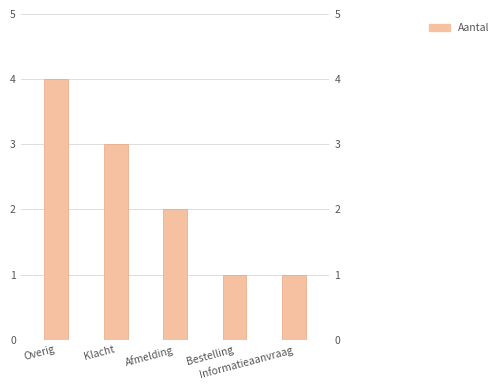

What position from the right is Informatieaanvraag?

1